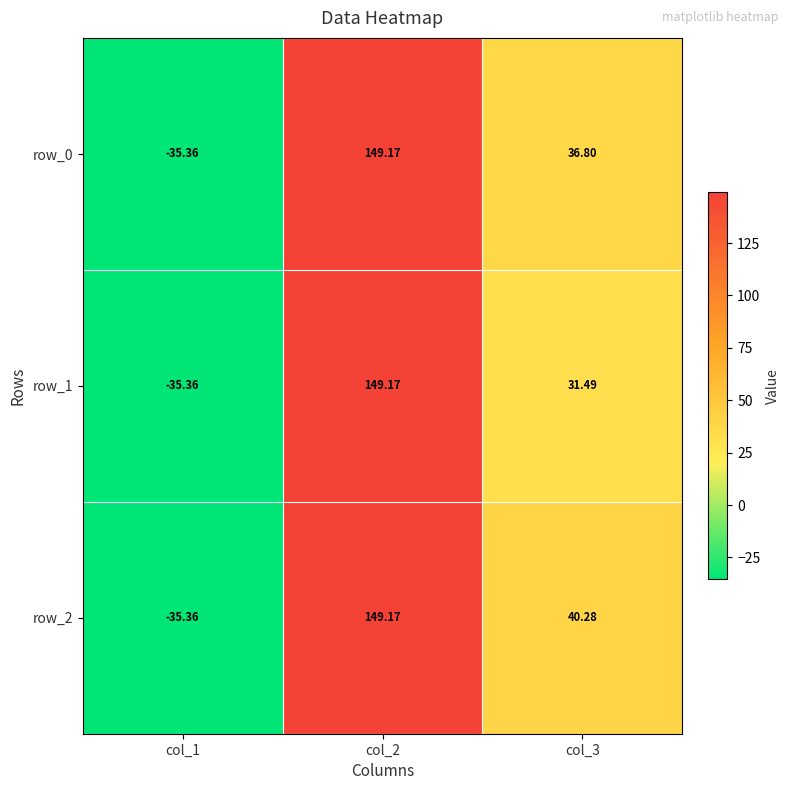

Rank the categories by row_1 value from highest to lowest.

col_2, col_3, col_1